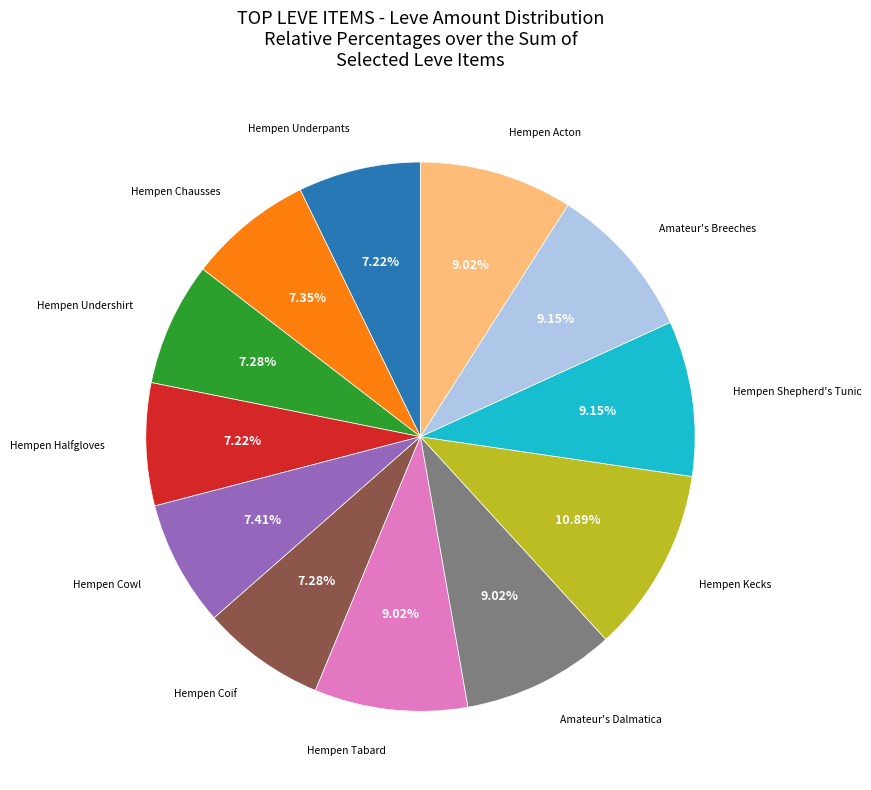

Is there a majority slice in this chart?

No